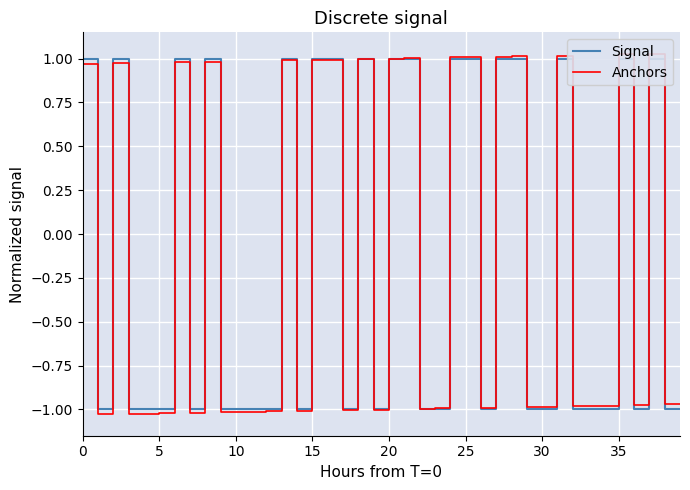

What are all the series names shown in the legend?

Signal, Anchors